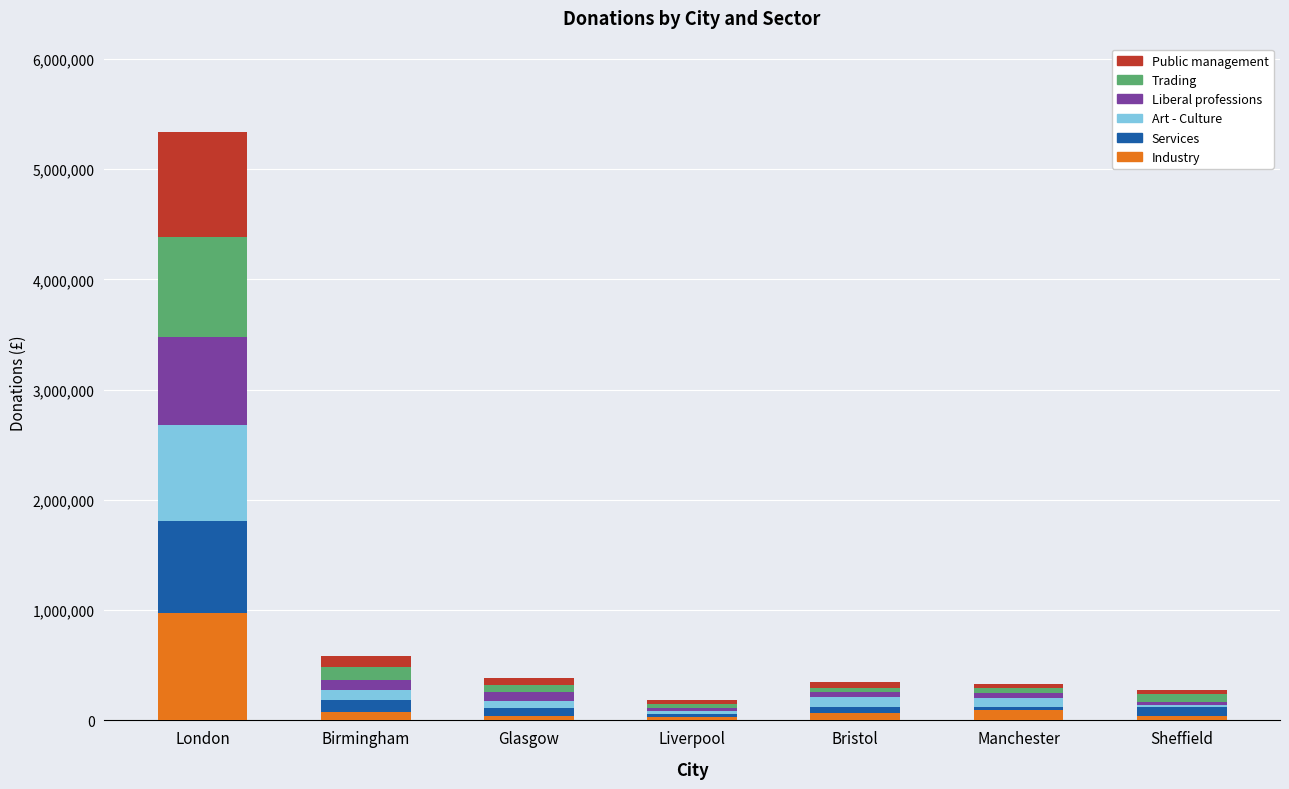

At which category is the sum across all series the highest?

London